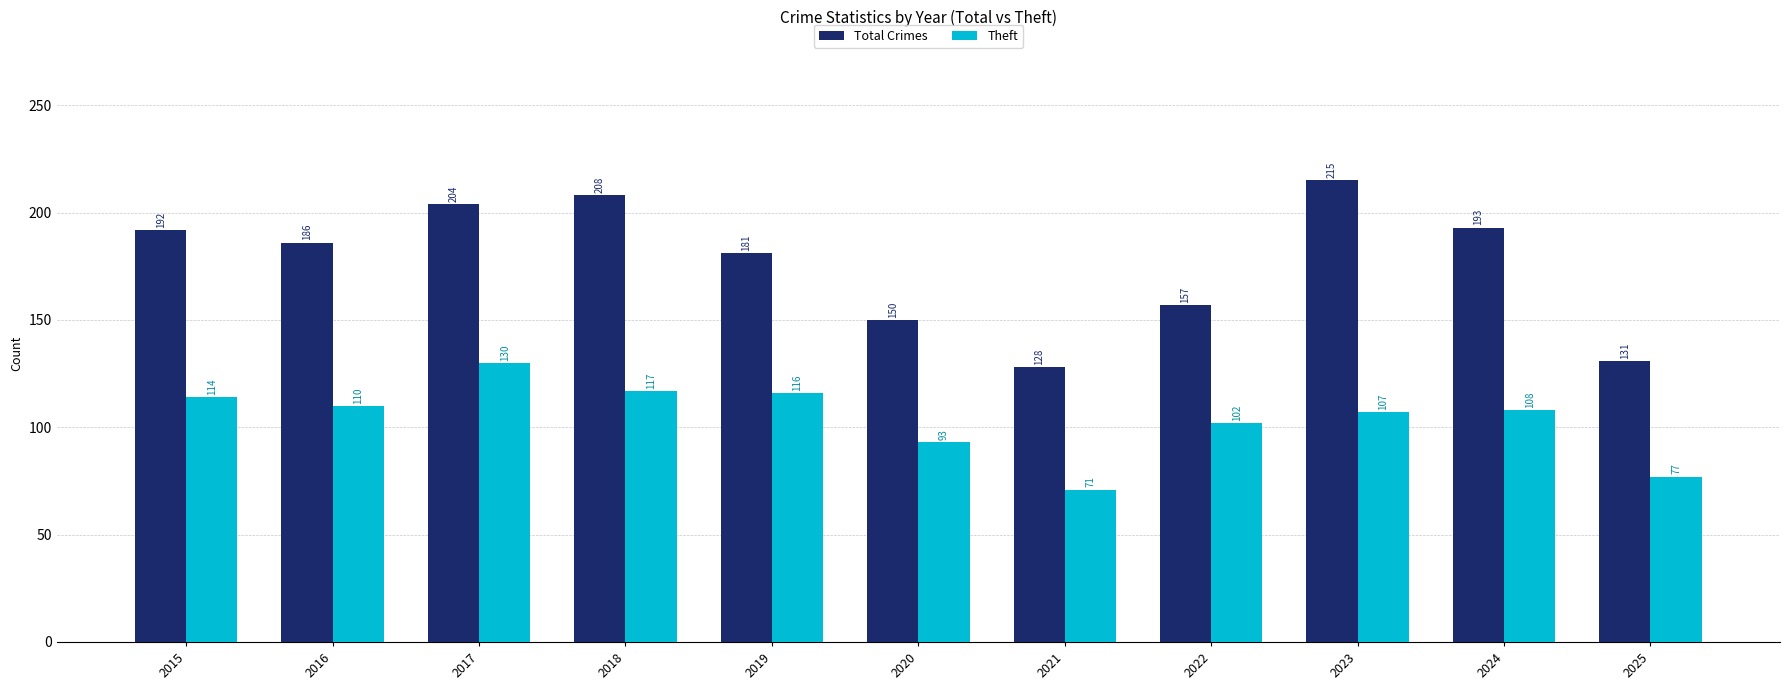

Reading right to left, list all the values displayed in this chart.

Total Crimes: 2025=131	2024=193	2023=215	2022=157	2021=128	2020=150	2019=181	2018=208	2017=204	2016=186	2015=192
Theft: 2025=77	2024=108	2023=107	2022=102	2021=71	2020=93	2019=116	2018=117	2017=130	2016=110	2015=114